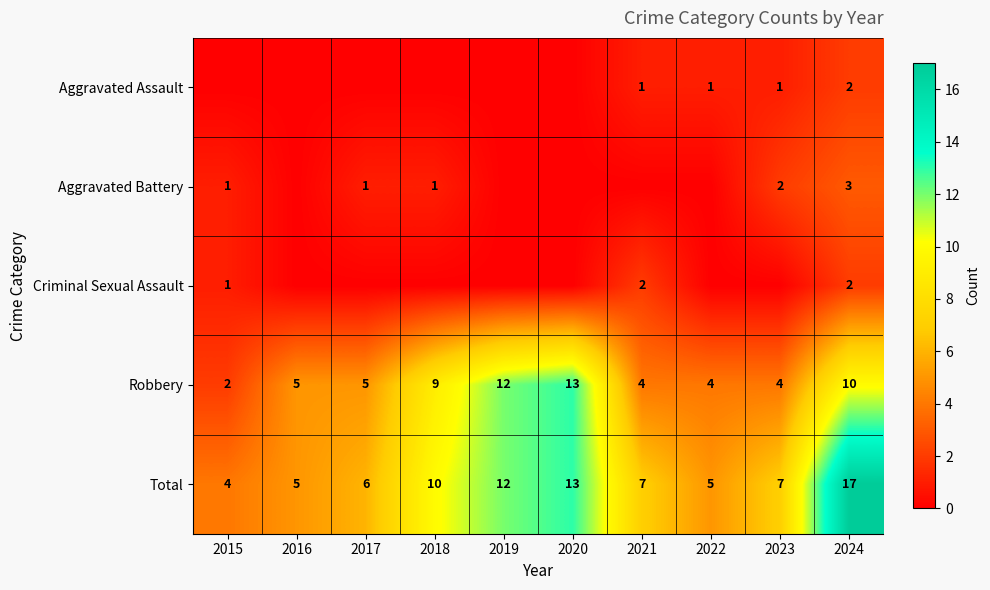

At how many categories does at least one series exceed 14?

1